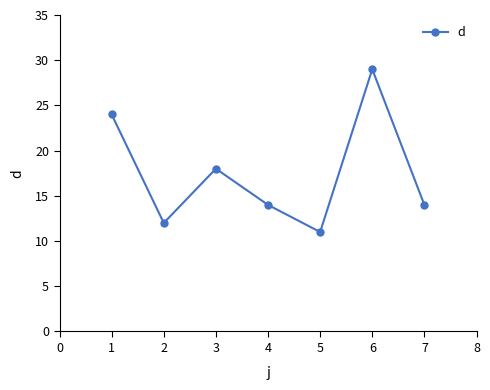

Which label corresponds to the largest value in the chart?

6